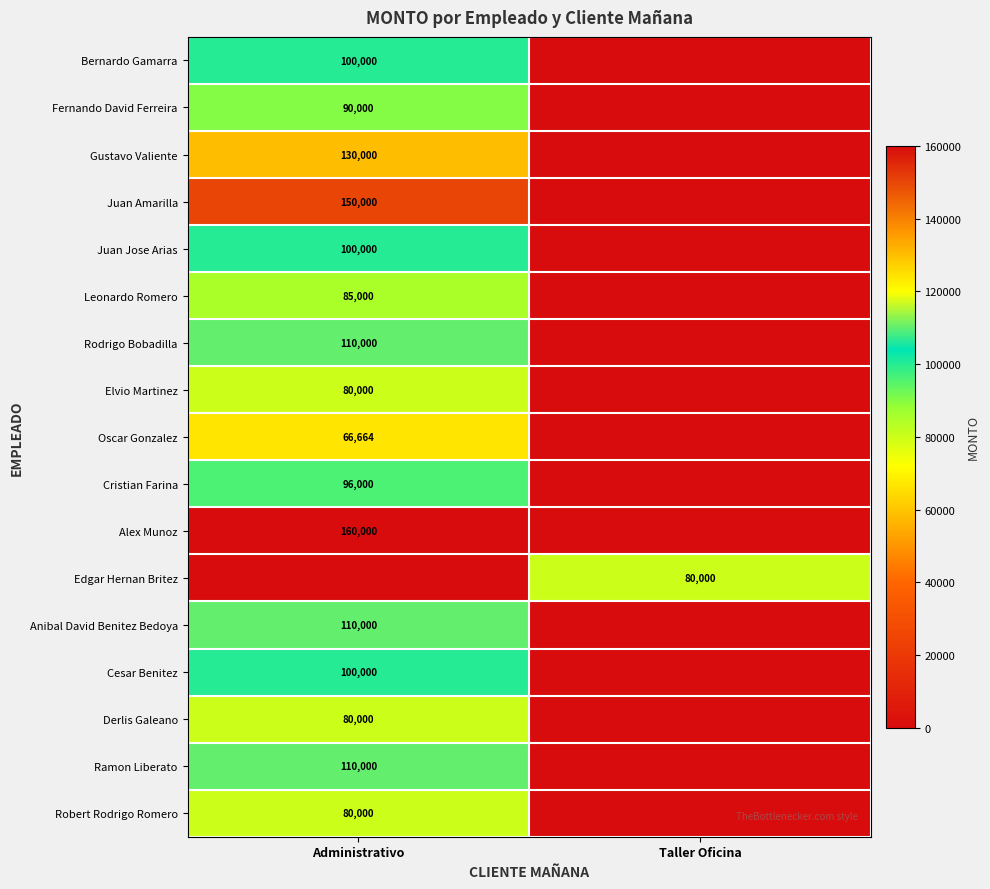

The value of Rodrigo Bobadilla at Administrativo is 110000. True or false?

True